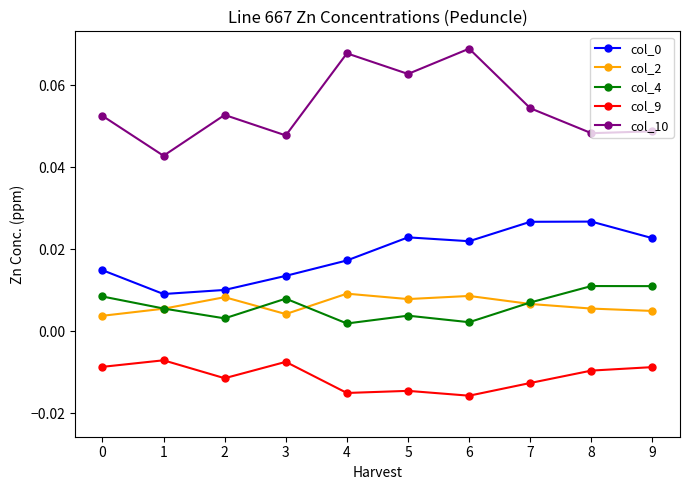

In col_10, how many points are higher than both neighbors (excluding endpoints)?

3